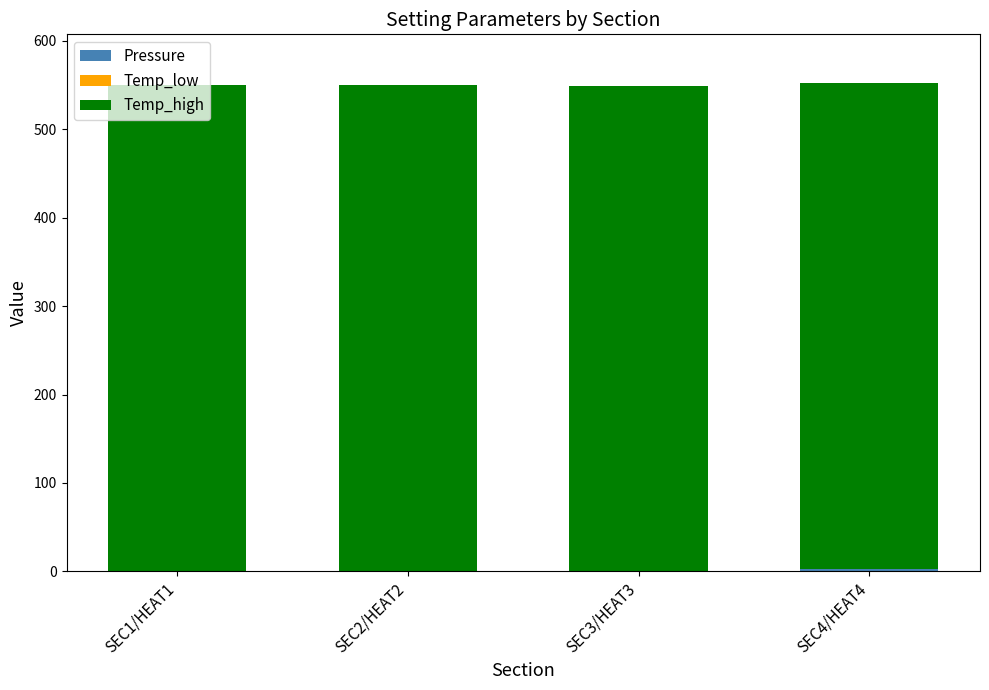

What is the sum of all Temp_high values?

2196.0